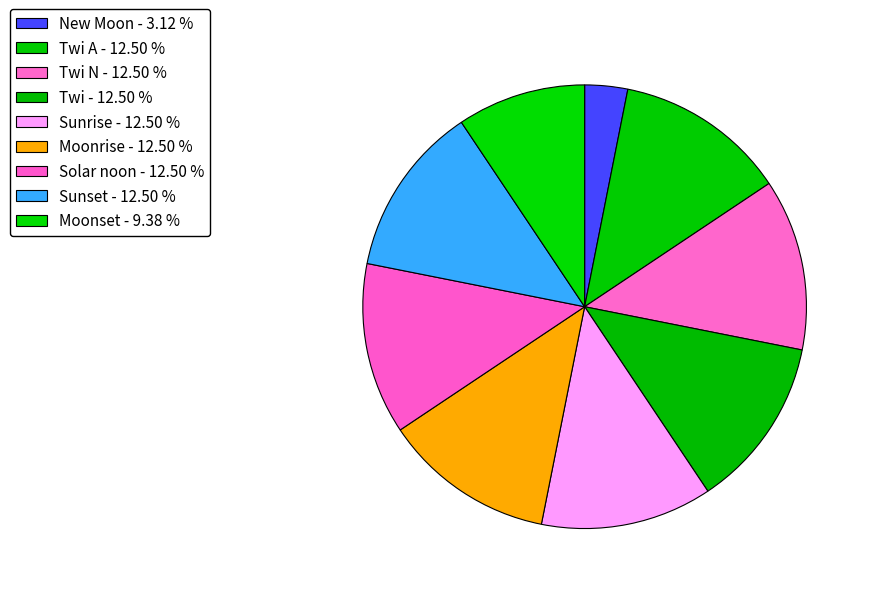

How many segments does this pie chart have?

9